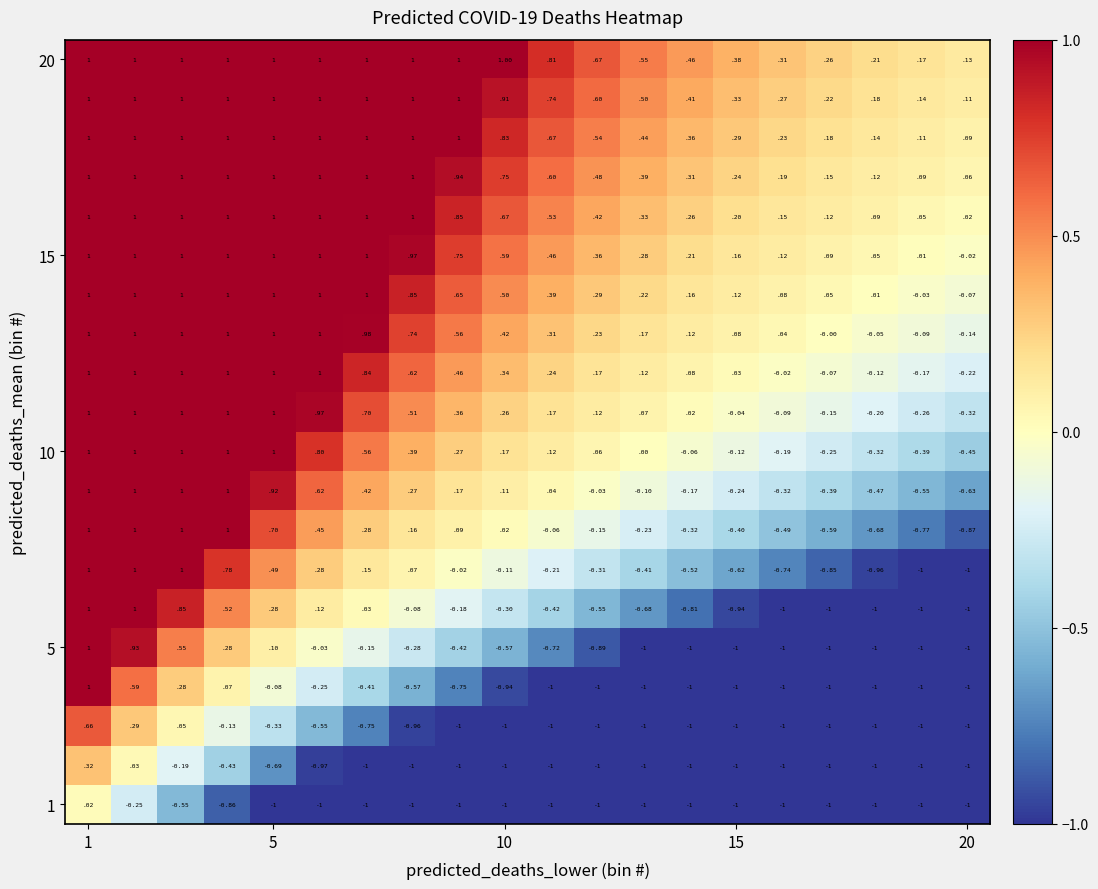

How many distinct data groups are displayed?

20